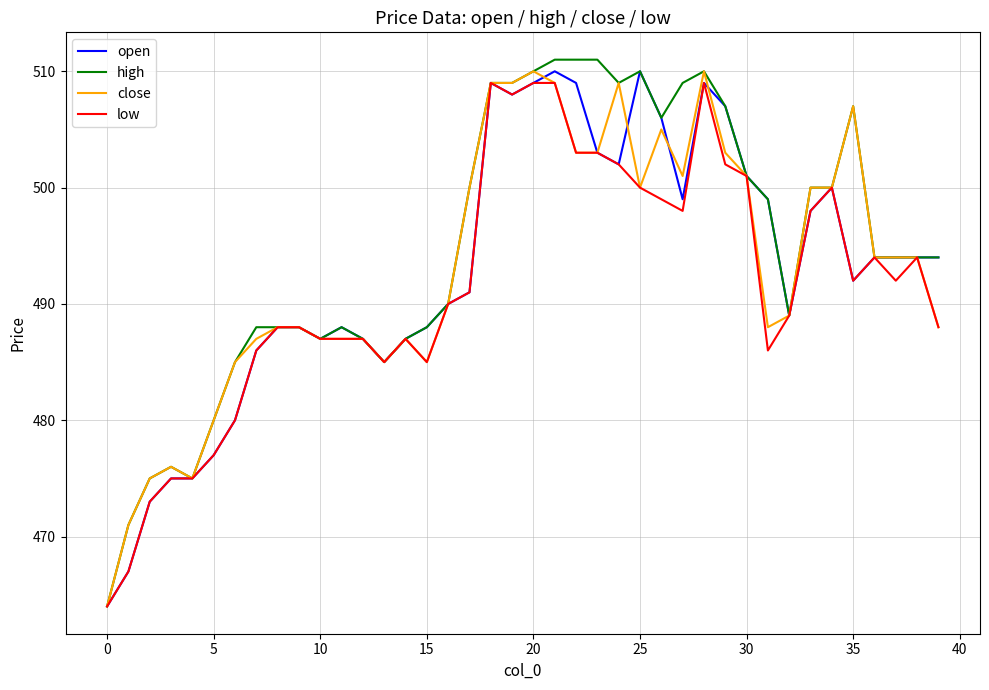

What is the smallest value displayed?

464